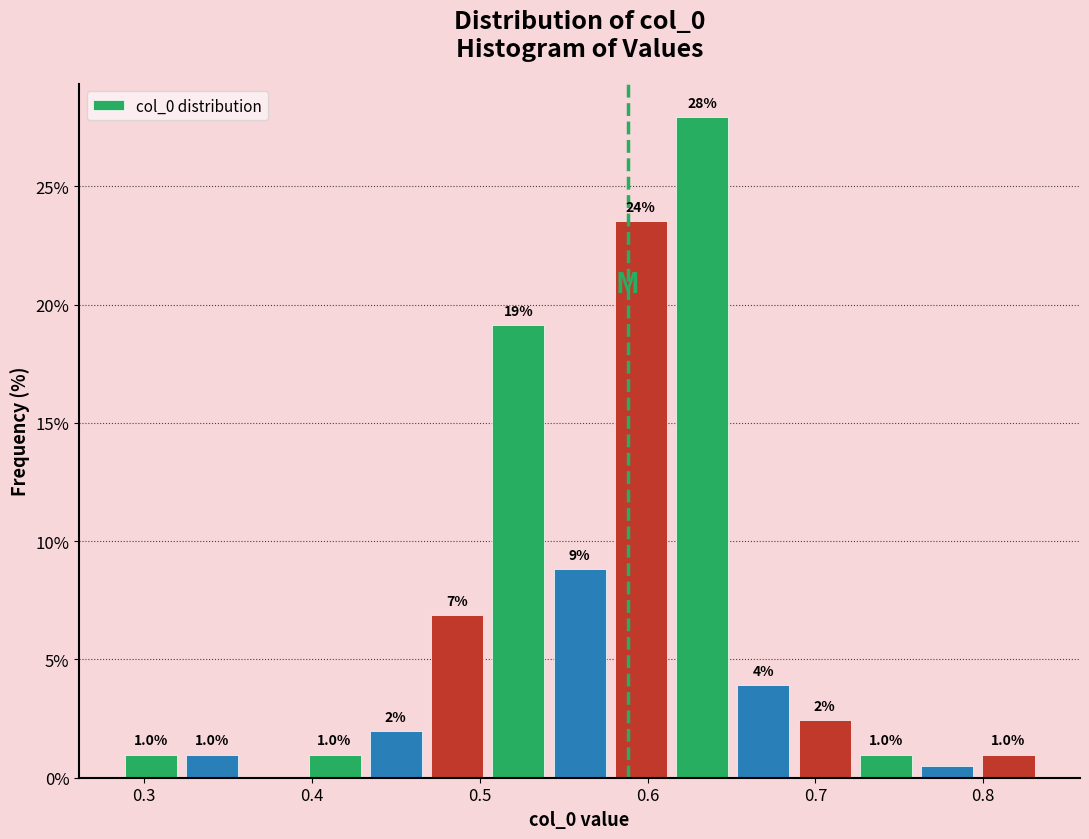

Read against the x-axis, roughly where is the centre of the tallest bar?

0.63